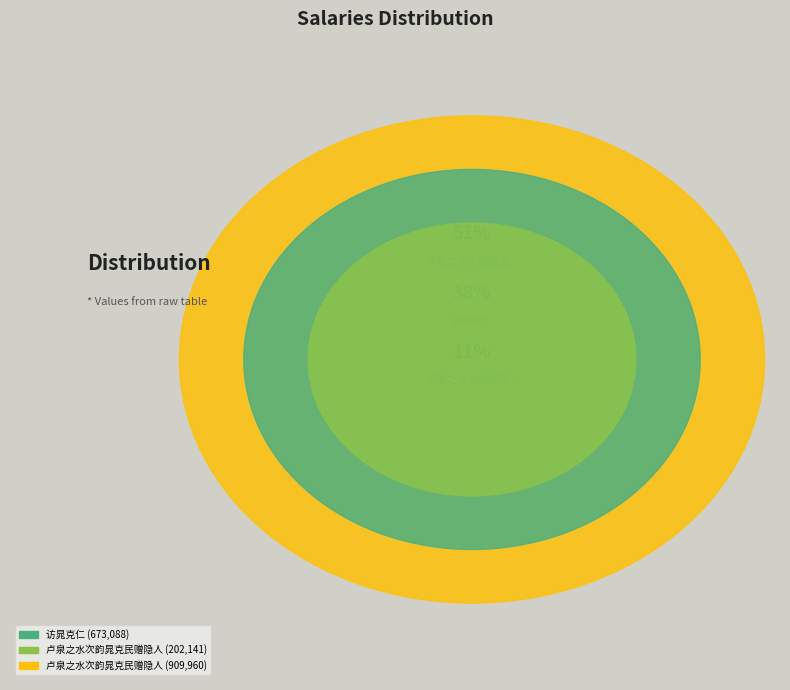

What percentage is the 卢泉之水次韵晁克民赠隐人 slice, to the nearest percent?

51%